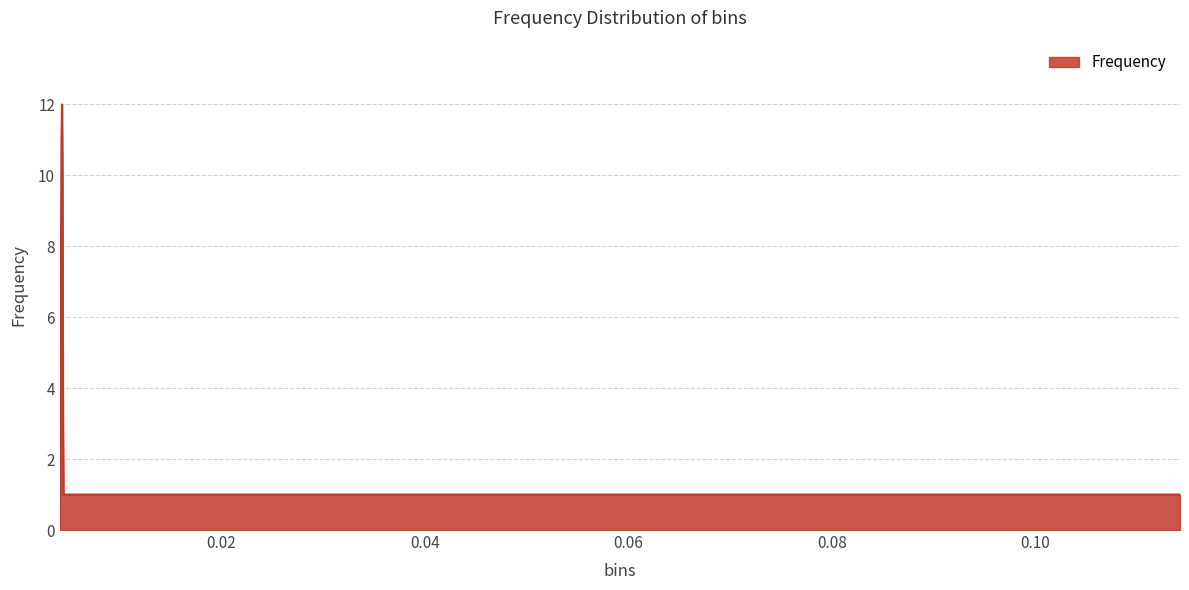

What is the difference between the maximum and minimum values?

12